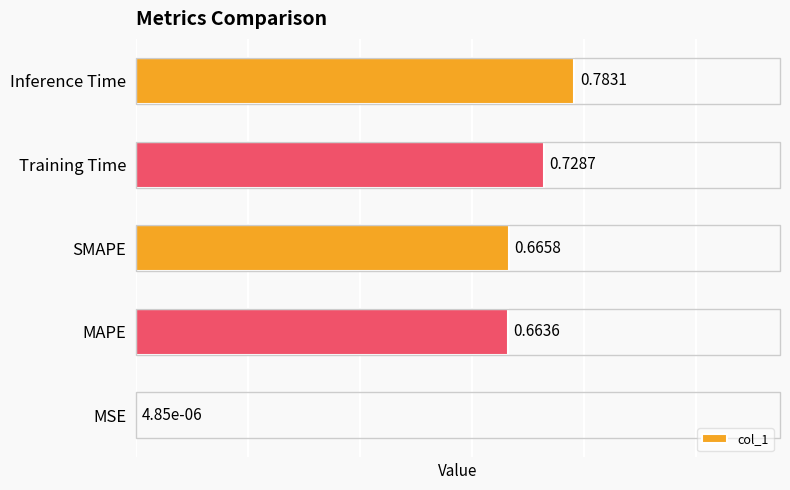

What is the sum of all values?

2.8